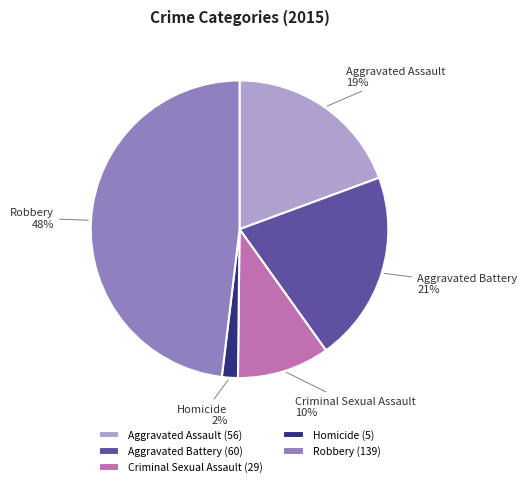

What percentage is the Aggravated Battery slice, to the nearest percent?

21%